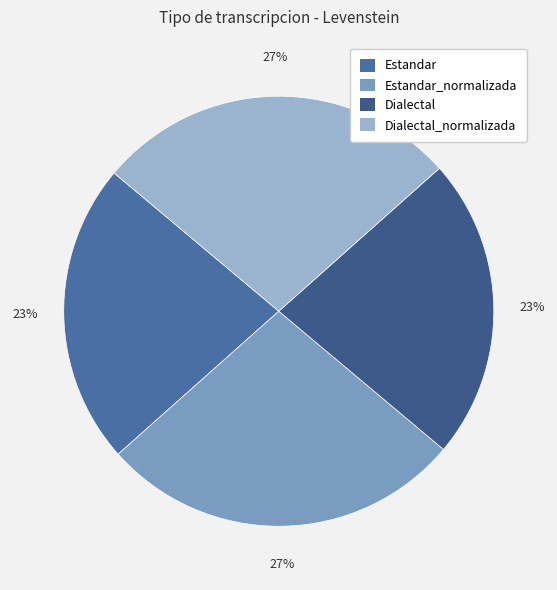

What is the ratio of the value at Estandar to the value at Dialectal_normalizada?

0.8